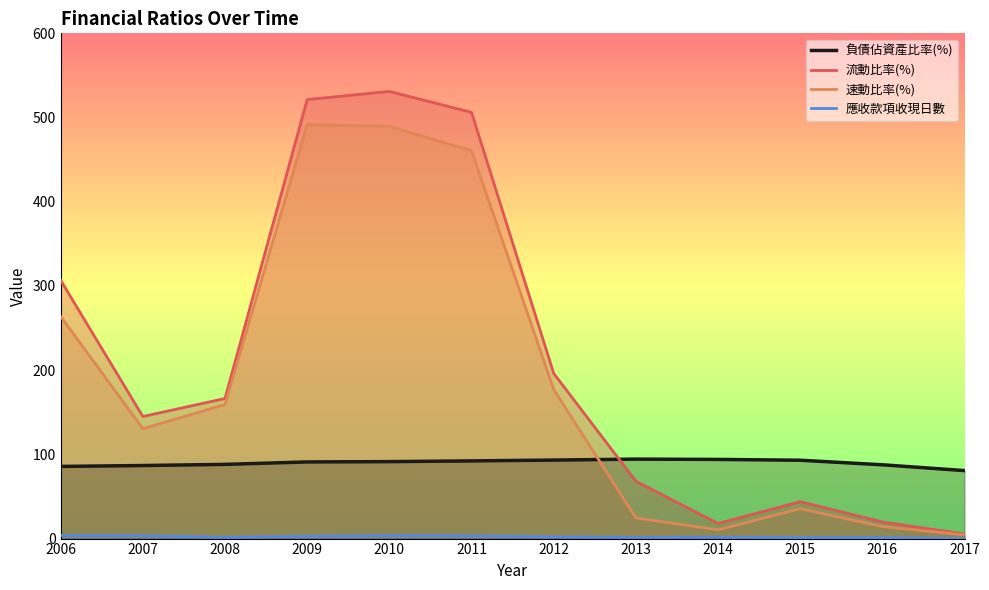

What is the difference between the 流動比率(%) values at 2012 and 2017?

190.9